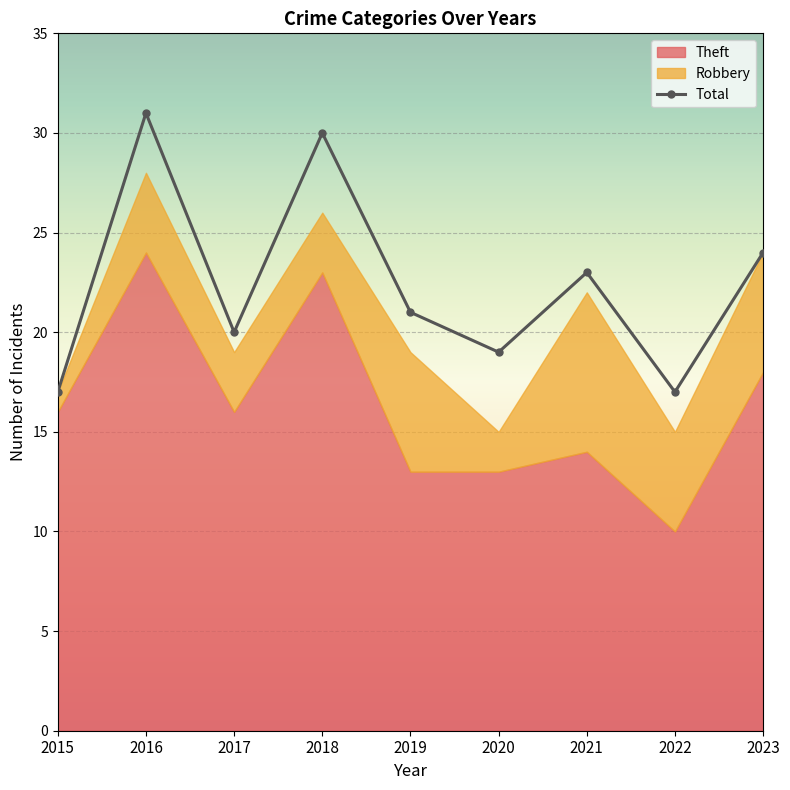

Is it true that Total equals 46 at 2016?

False